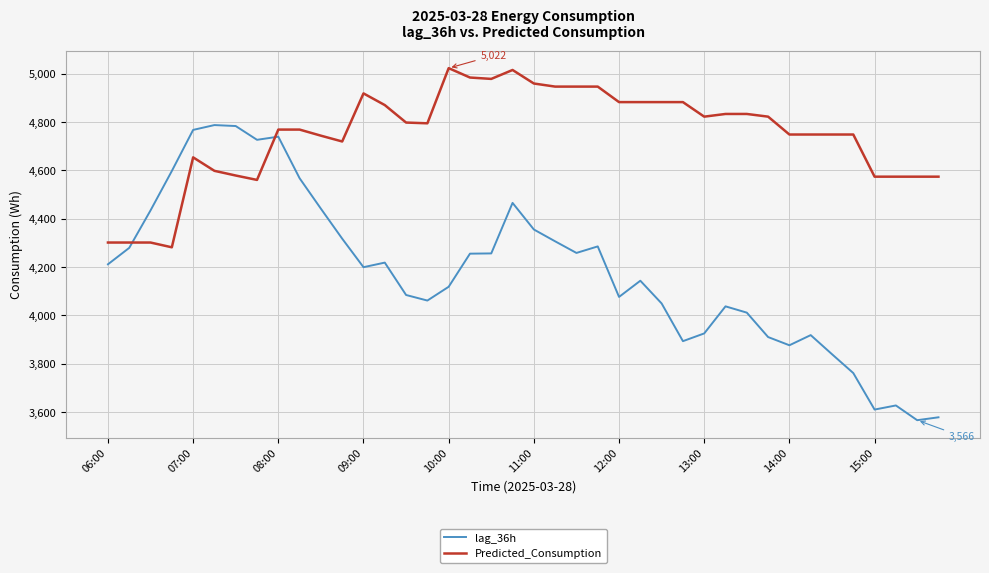

Which series has the widest spread of values?

lag_36h